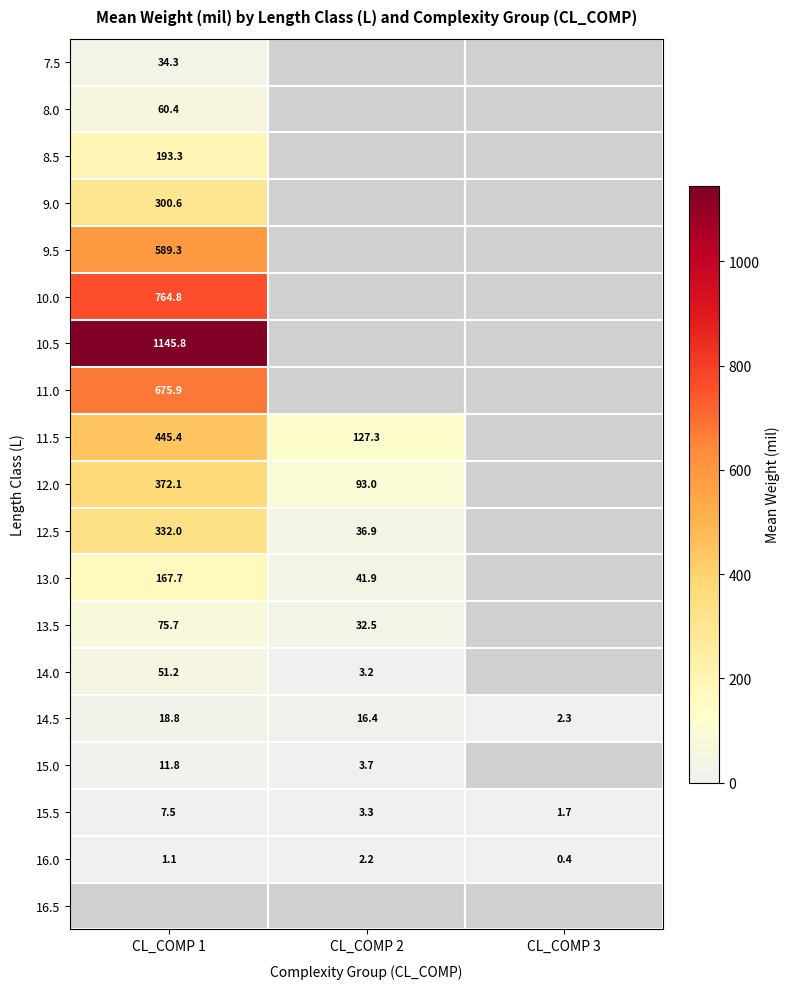

At which label does 14.5 reach its minimum?

CL_COMP 3